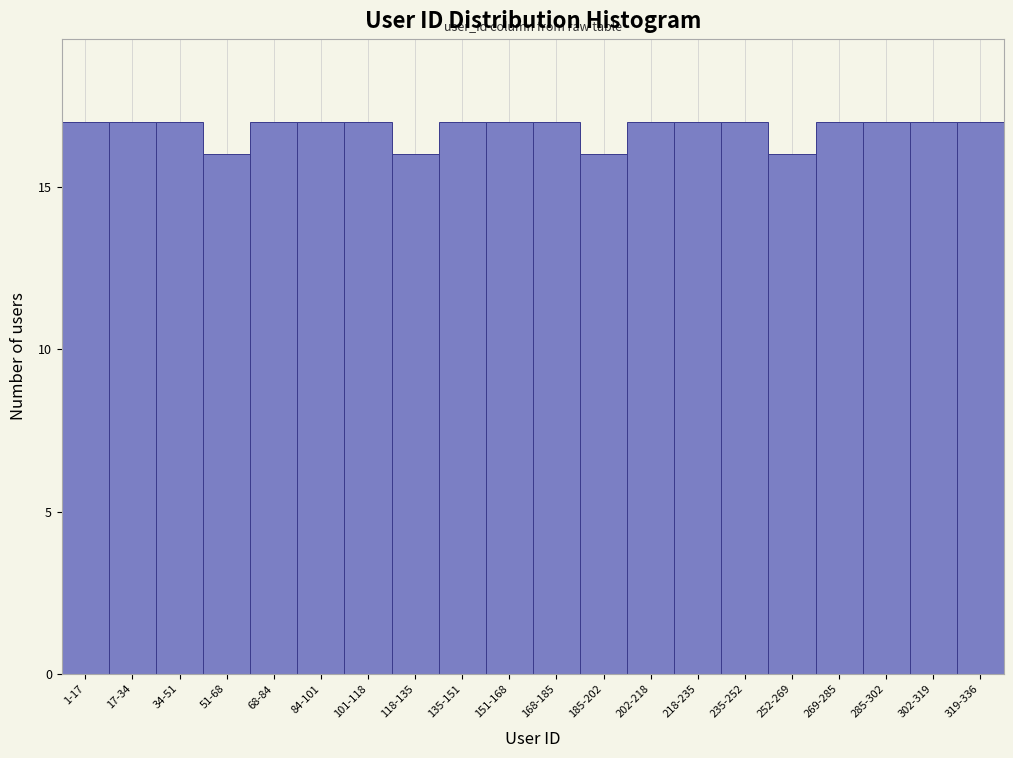

Reading left to right, extract all data points from this chart.

17	17	17	16	17	17	17	16	17	17	17	16	17	17	17	16	17	17	17	17